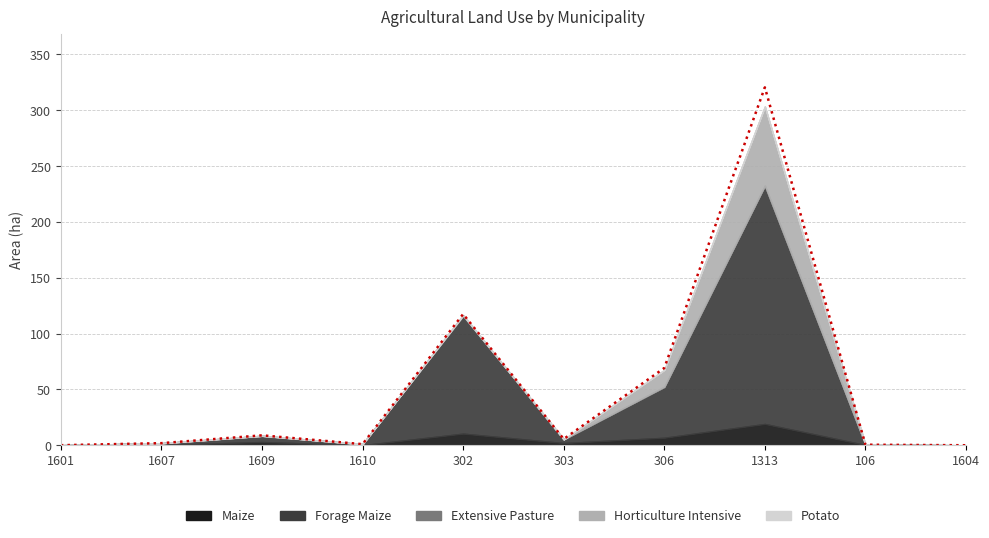

Count the number of values greater than 5.

5